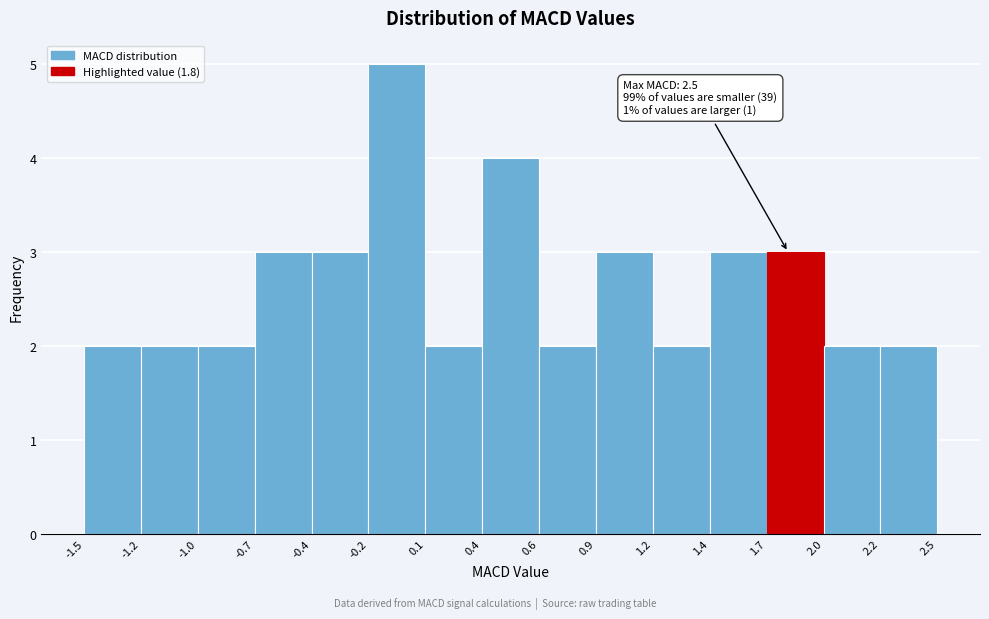

Which range on the x-axis has the tallest bar?

-0.2 to 0.1